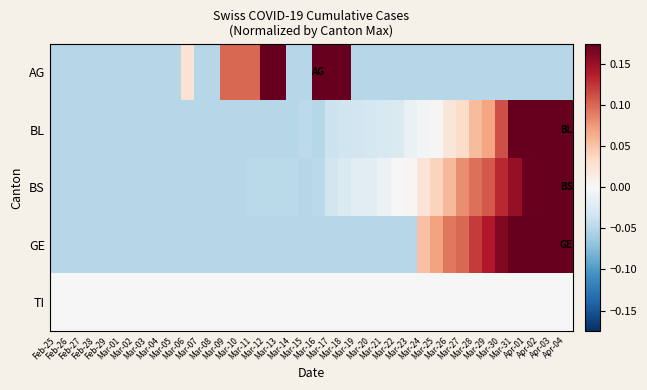

Between Mar-25 and Mar-23, which is larger?

Mar-25